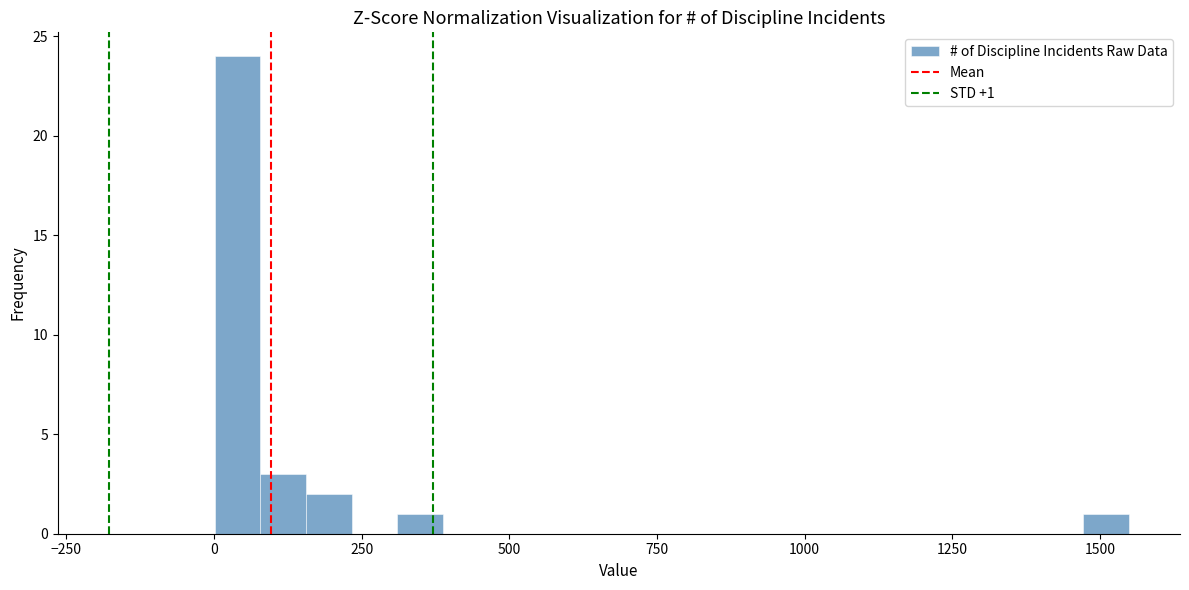

Around what value on the x-axis is the tallest bar? Give the approximate position of its centre, as read against the axis.

50